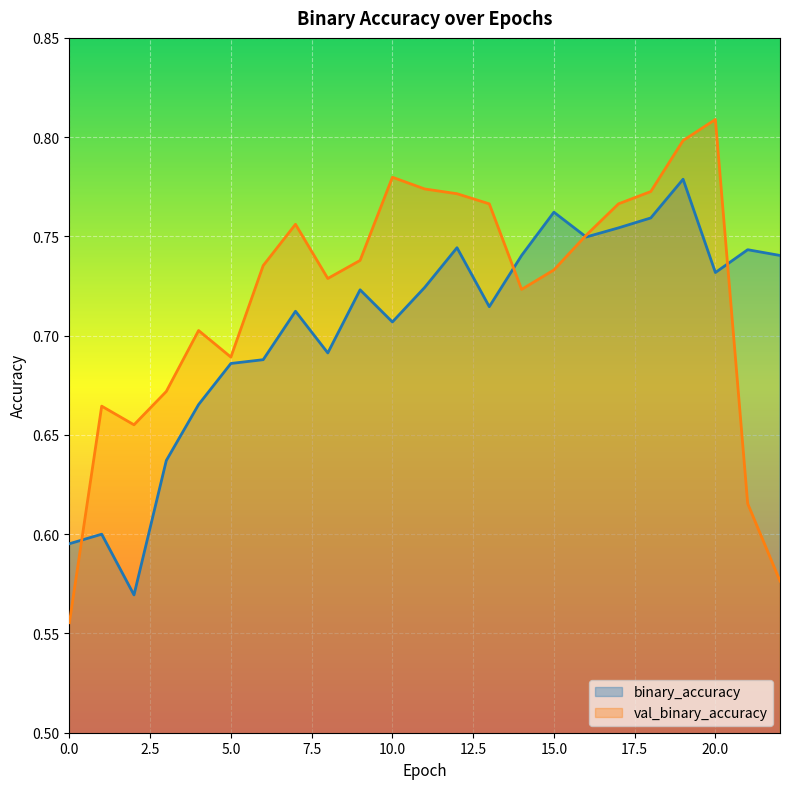

Count the number of data series in this chart.

2